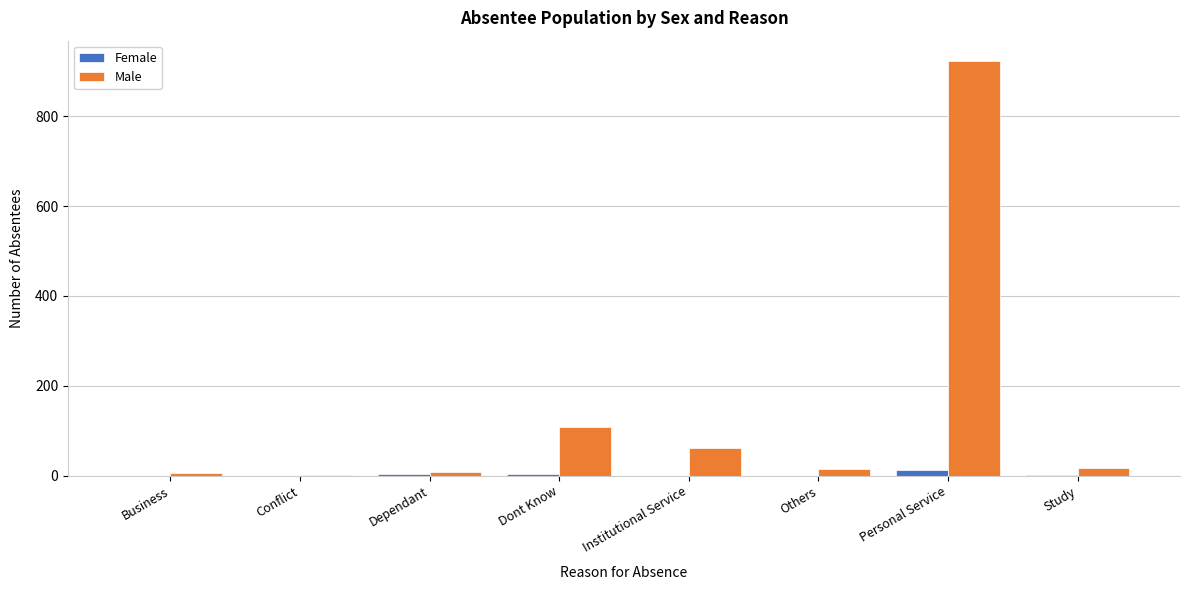

At which label is Male closest to 462?

Dont Know